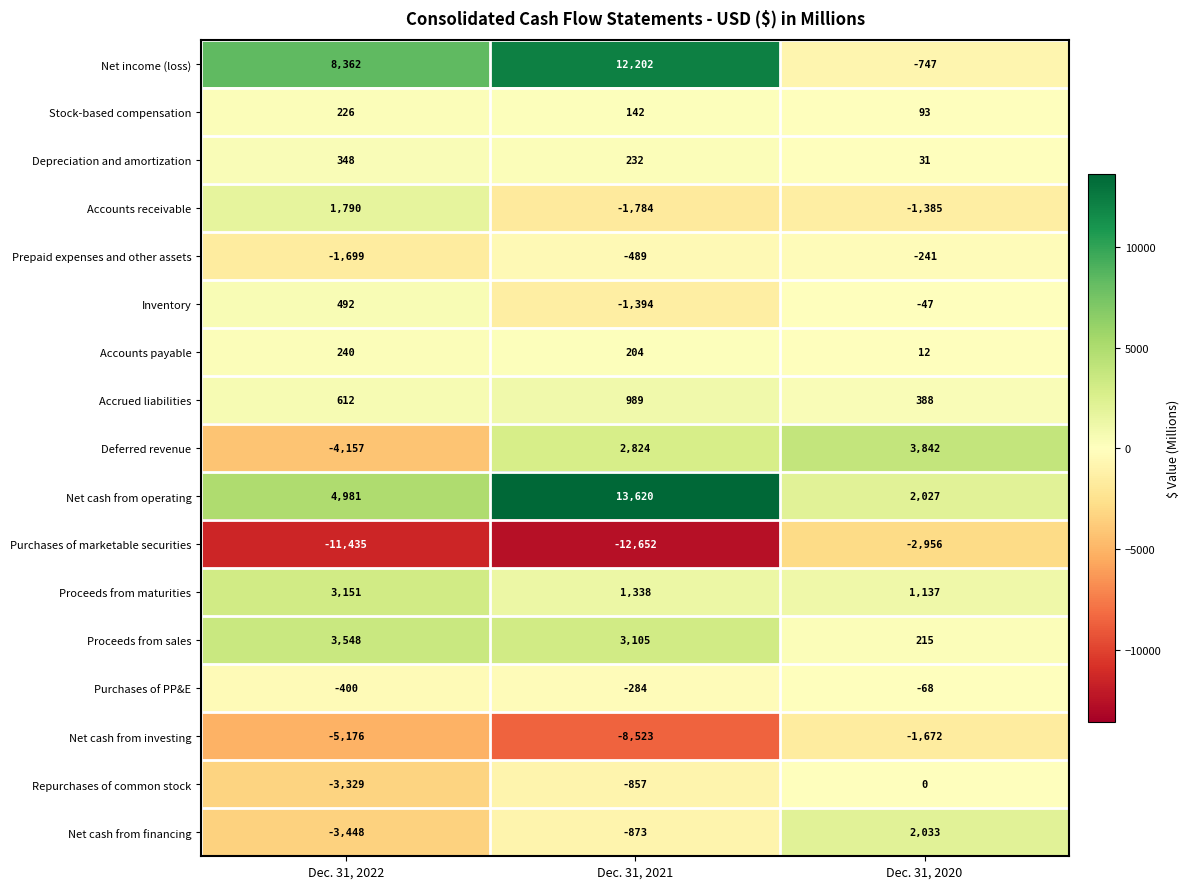

Rank the series by their maximum value, from highest to lowest.

Net cash from operating, Net income (loss), Deferred revenue, Proceeds from sales, Proceeds from maturities, Net cash from financing, Accounts receivable, Accrued liabilities, Inventory, Depreciation and amortization, Accounts payable, Stock-based compensation, Repurchases of common stock, Purchases of PP&E, Prepaid expenses and other assets, Net cash from investing, Purchases of marketable securities